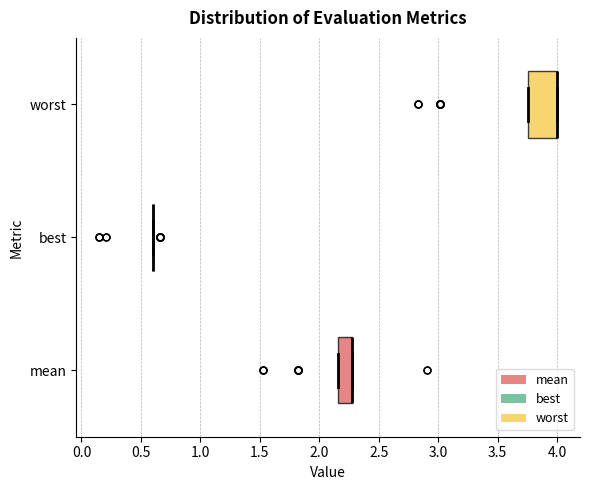

Reading bottom to top, transcribe this box plot: for each box, give where its median line is, the range the box spans, and where its two whiskers end, as read against the x-axis. The values are not printed on the chart, so give them approximately, as read against the axis.

mean: median 2.25 (drawn on the box's right edge), box 2.15 to 2.25, whiskers 2.15 to 2.25
best: box collapsed to a line at 0.60, whiskers 0.60 to 0.60
worst: median 4.00 (drawn on the box's right edge), box 3.75 to 4.00, whiskers 3.75 to 4.00